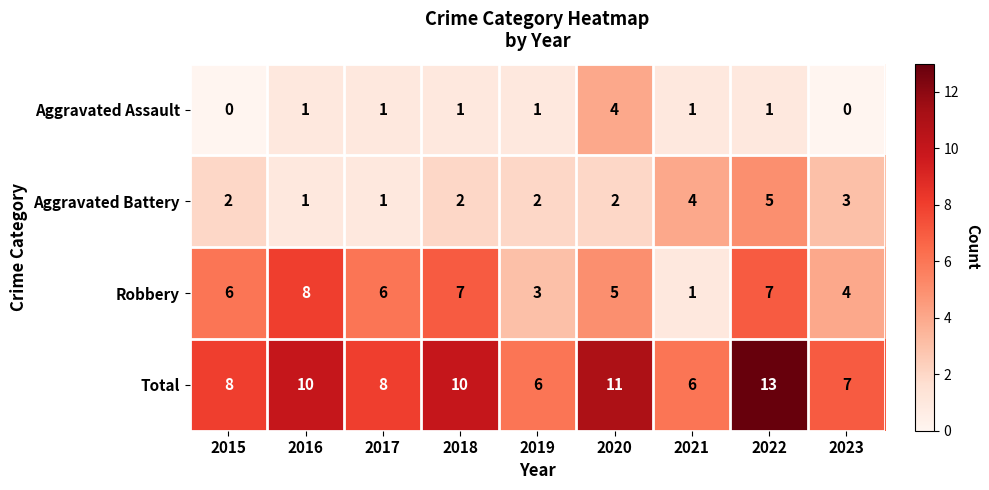

Between 2016 and 2023, which series saw the biggest shift?

Robbery